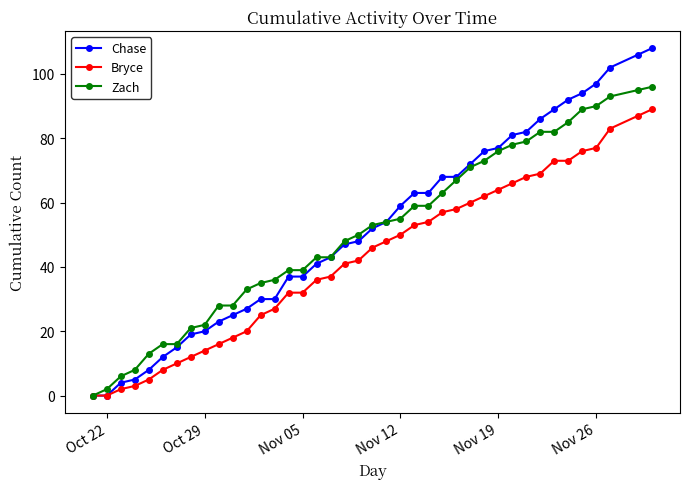

What is the value of the Bryce point at the 32nd from the left?

68